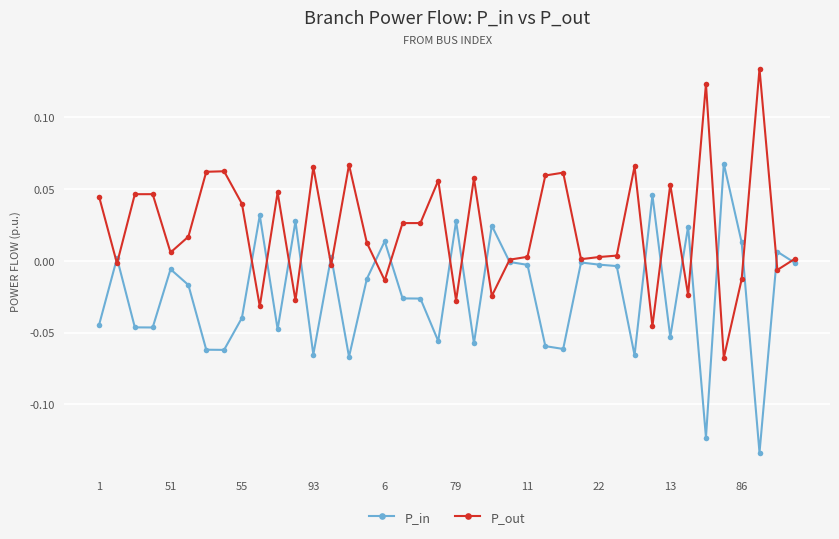

True or false: P_out has more than 1 points higher than both neighbors.

True